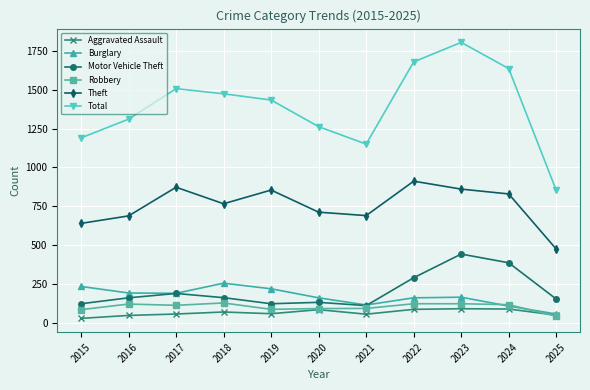

How many data points in Motor Vehicle Theft are less than 163?

5